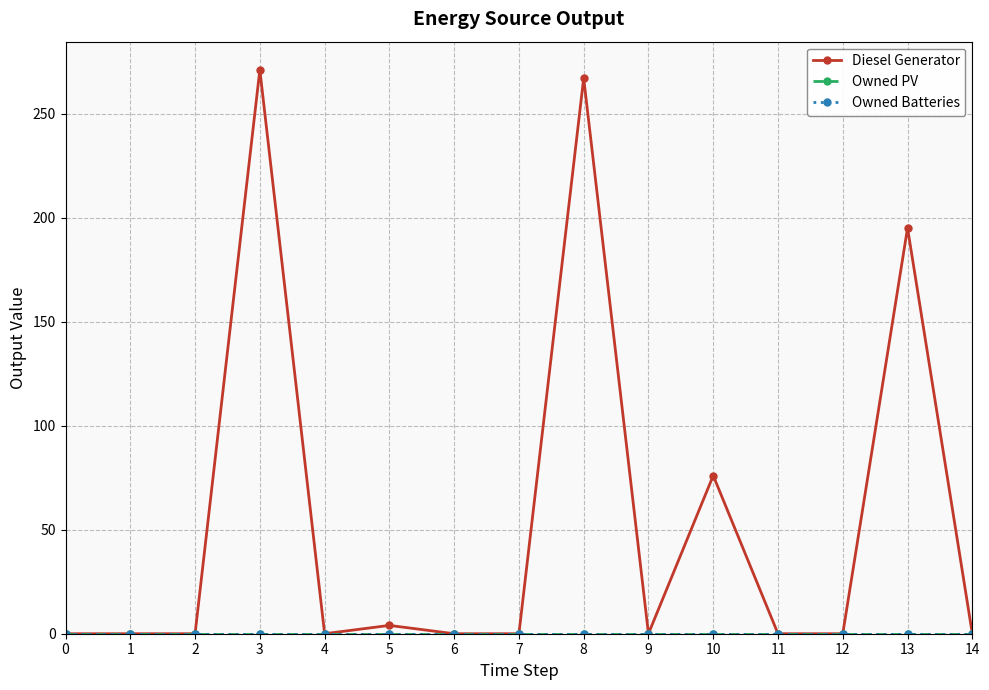

Rank the series at 8 from highest to lowest value.

Diesel Generator, Owned PV, Owned Batteries